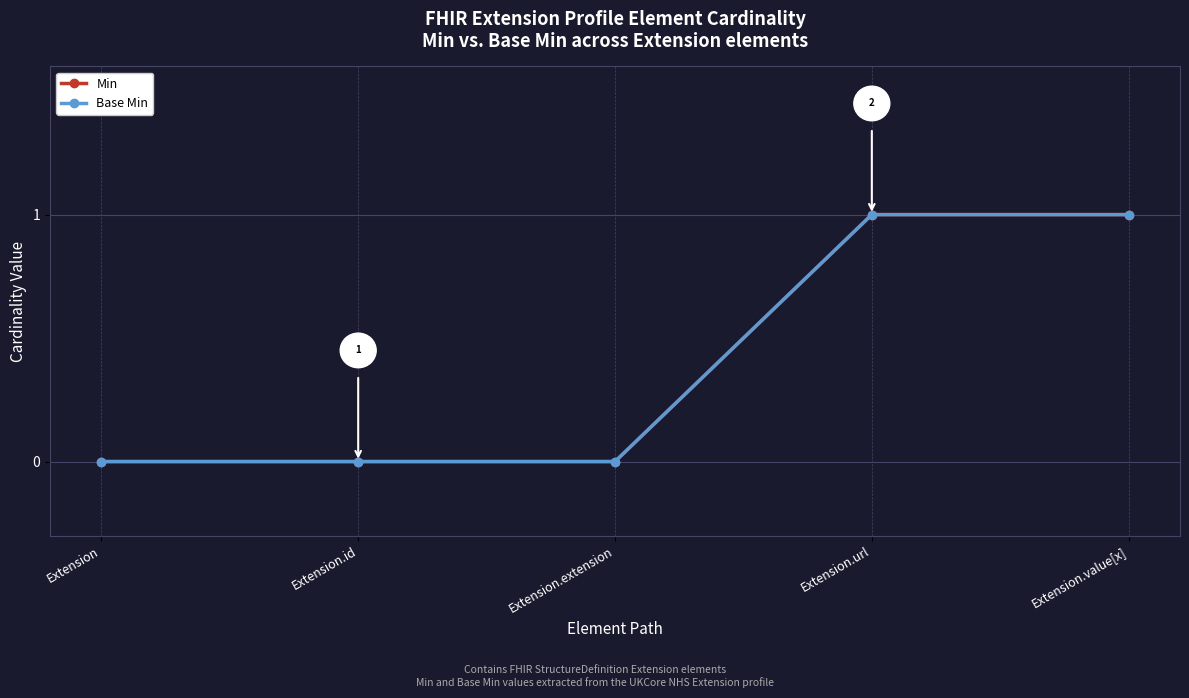

Does the chart have visible grid lines?

Yes